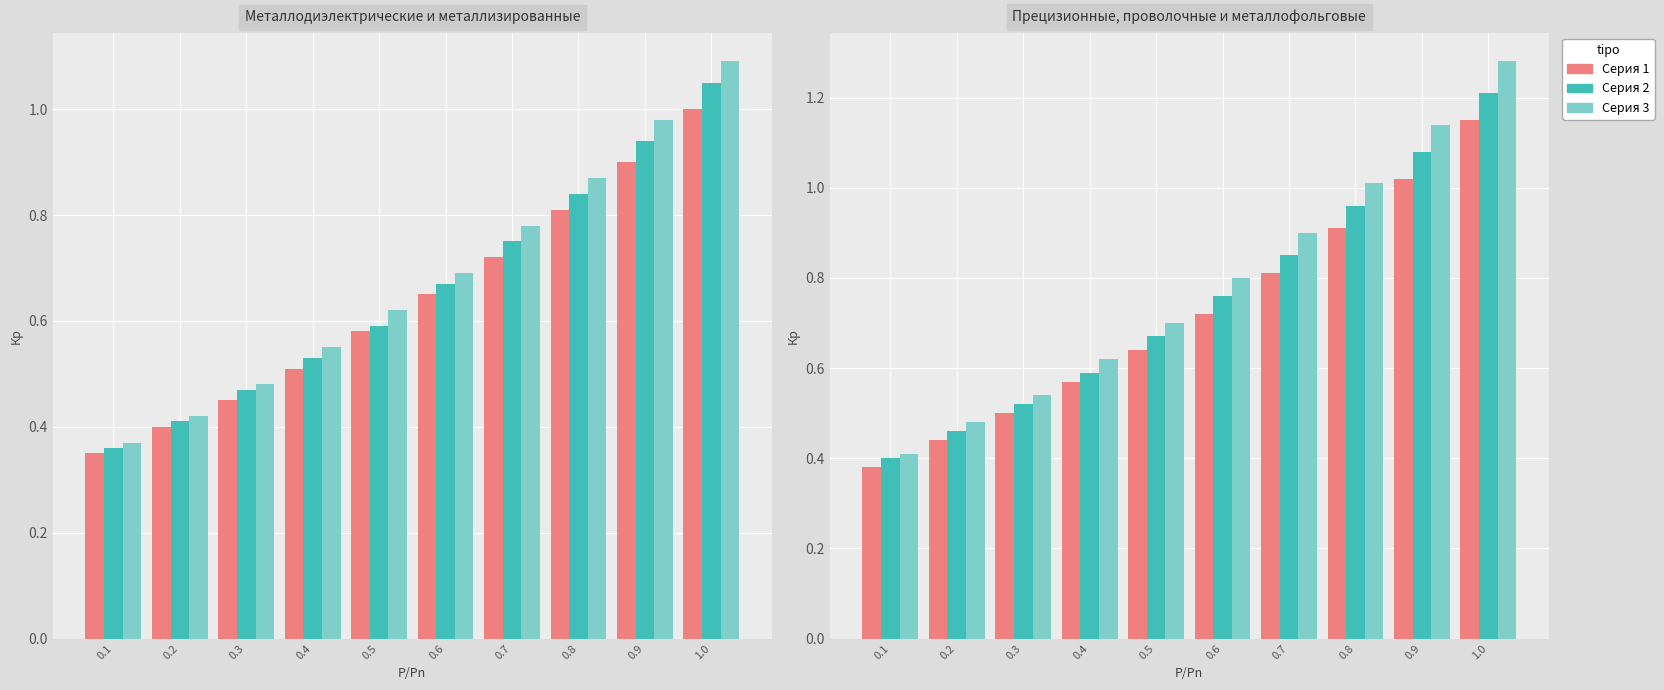

Reading left to right, list all the values displayed in this chart.

metal_non_prec: 0.3	0.4	0.5	0.5	0.6	0.7	0.7	0.8	0.9	1.0
comp_film: 0.4	0.4	0.5	0.5	0.6	0.7	0.8	0.8	0.9	1.1
comp_vol: 0.4	0.4	0.5	0.6	0.6	0.7	0.8	0.9	1.0	1.1
prec_special: 0.4	0.4	0.5	0.6	0.6	0.7	0.8	0.9	1.0	1.1
wire: 0.4	0.5	0.5	0.6	0.7	0.8	0.8	1.0	1.1	1.2
metal_foil: 0.4	0.5	0.5	0.6	0.7	0.8	0.9	1.0	1.1	1.3